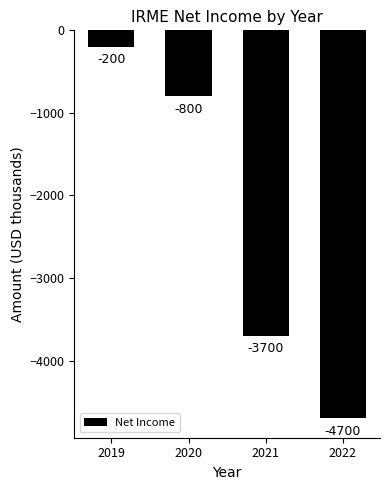

Reading right to left, extract all data points from this chart.

2022=-4700	2021=-3700	2020=-800	2019=-200